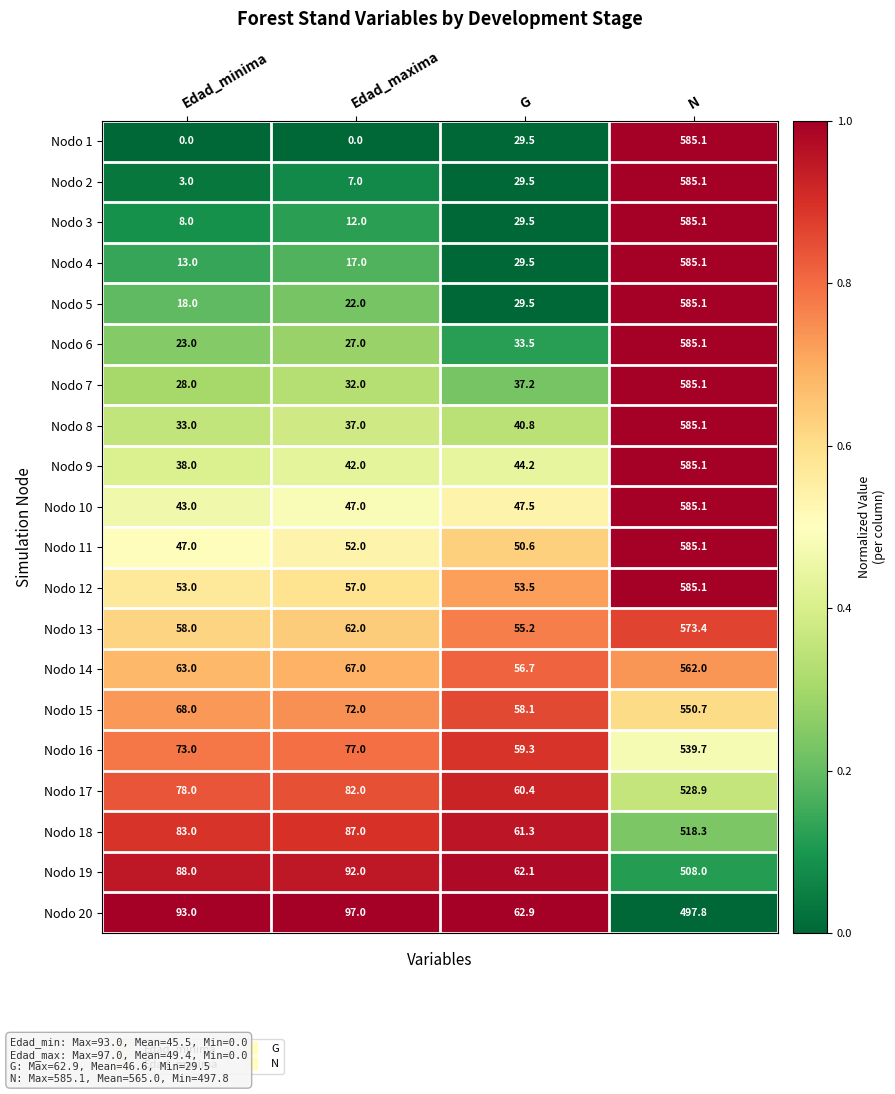

What is the greatest value displayed?

585.1